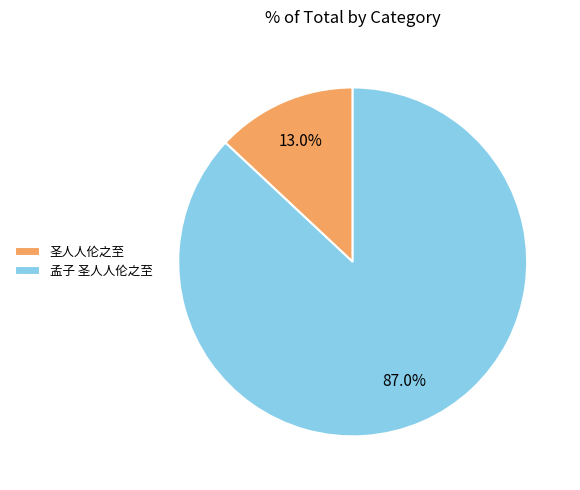

What is the total percentage of 圣人人伦之至 and 孟子 圣人人伦之至?

100.0%